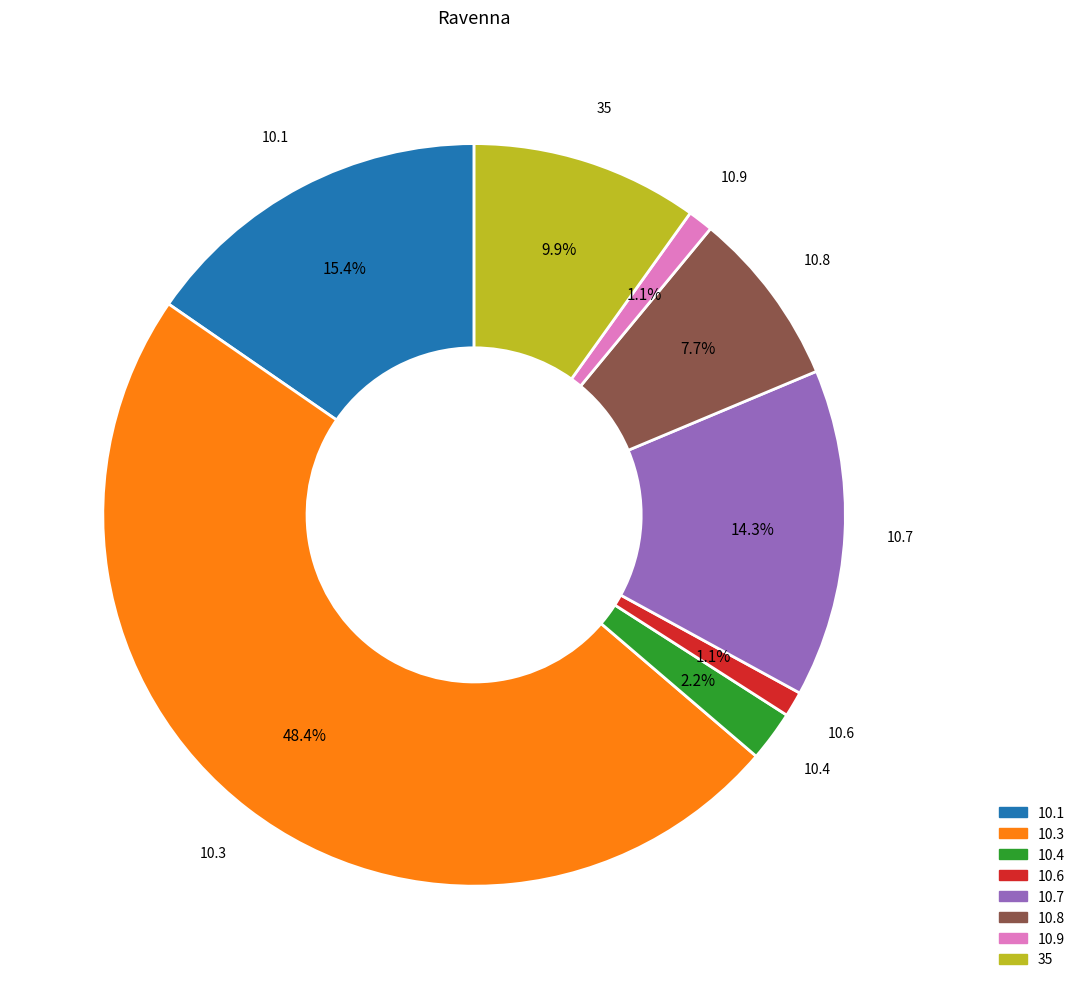

Which slice is the largest?

10.3